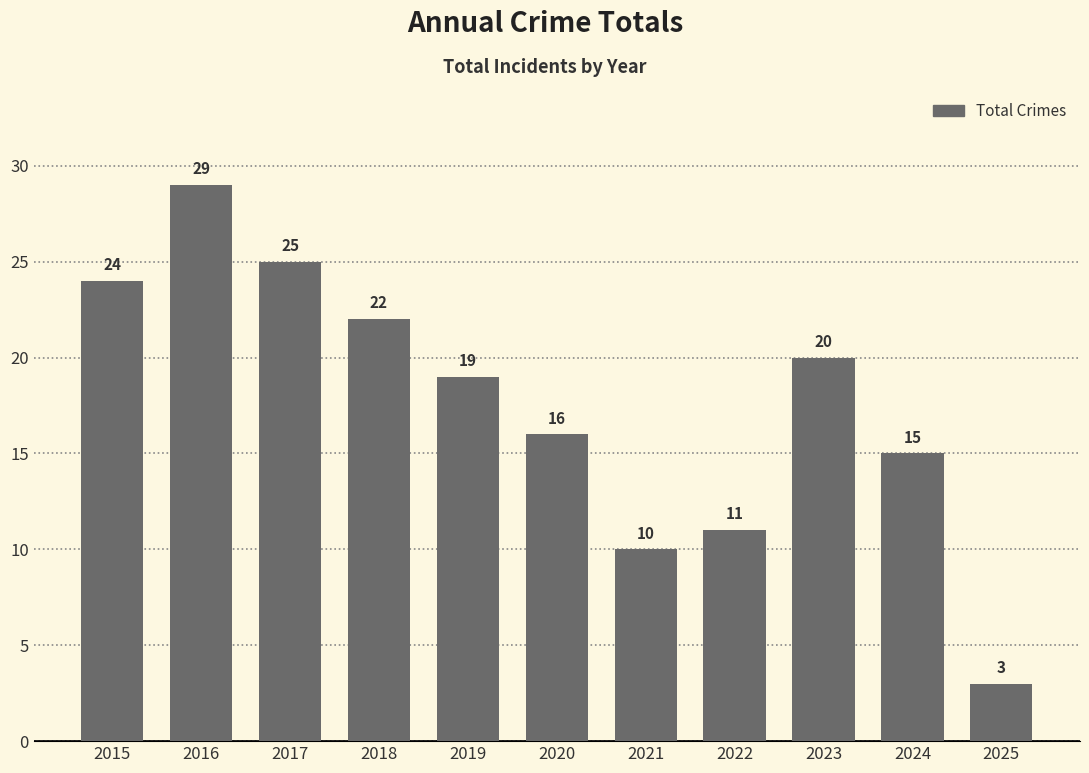

Reading right to left, what are all the values shown in this chart?

3	15	20	11	10	16	19	22	25	29	24